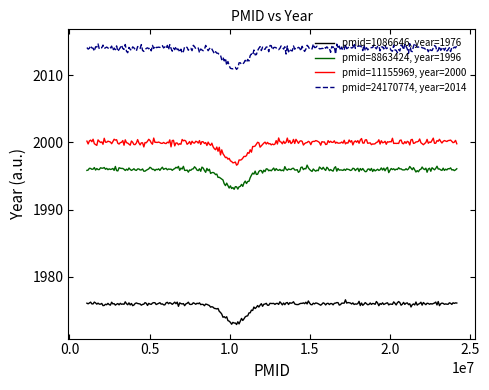

What is the difference between the maximum and minimum values in the pmid=8863424, year=1996 series?

3.6